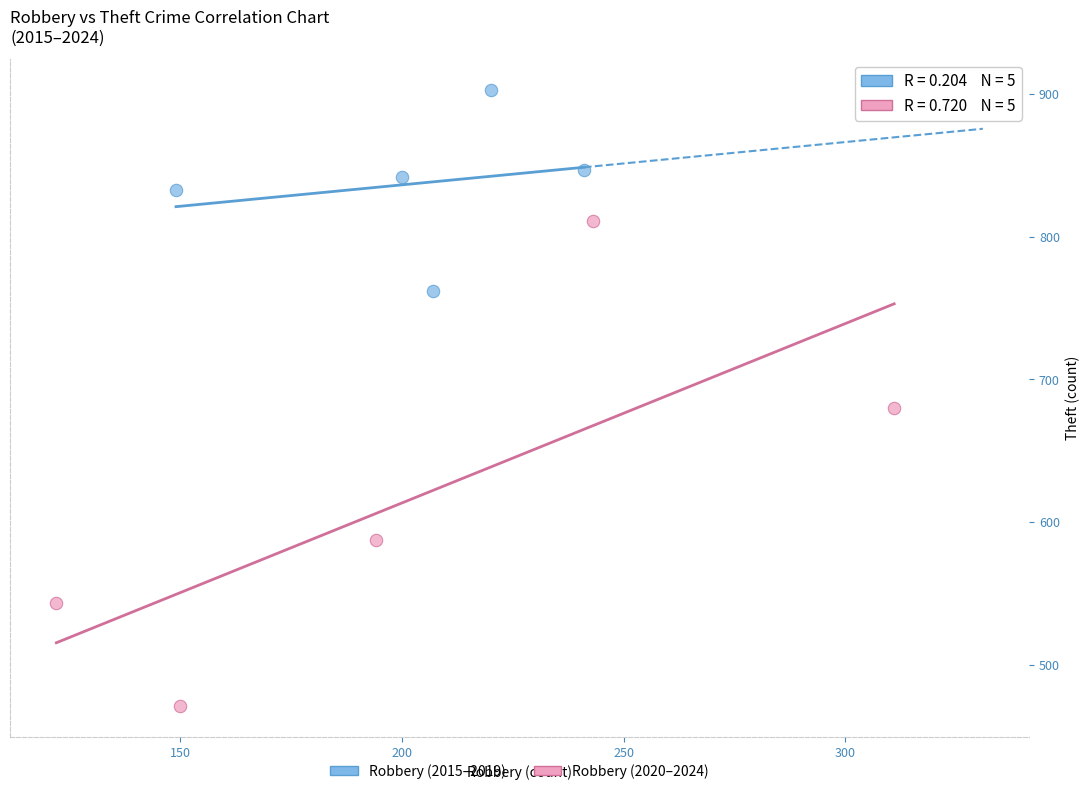

Which series reaches the minimum Y coordinate?

Robbery (2020–2024)